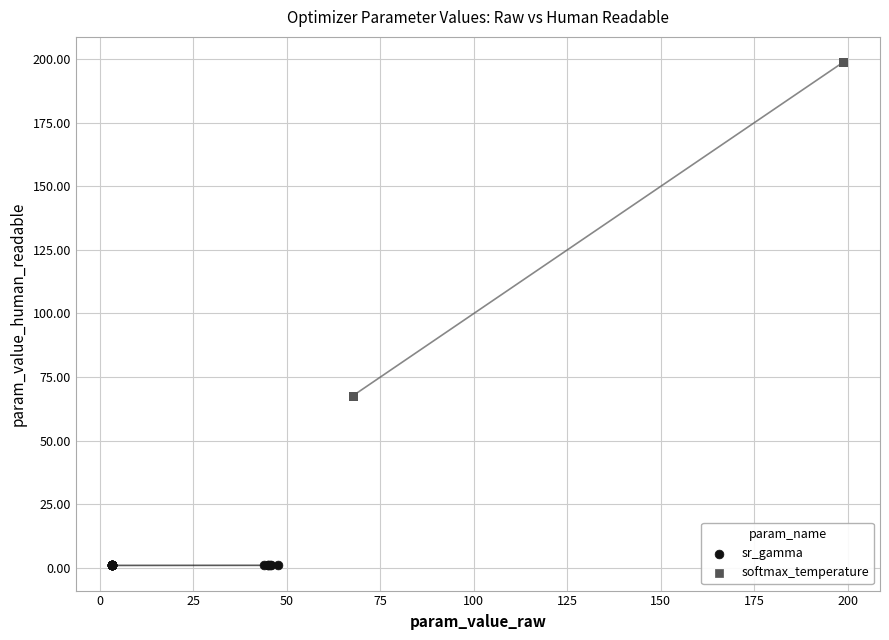

Which series has the largest Y range (max minus min)?

softmax_temperature